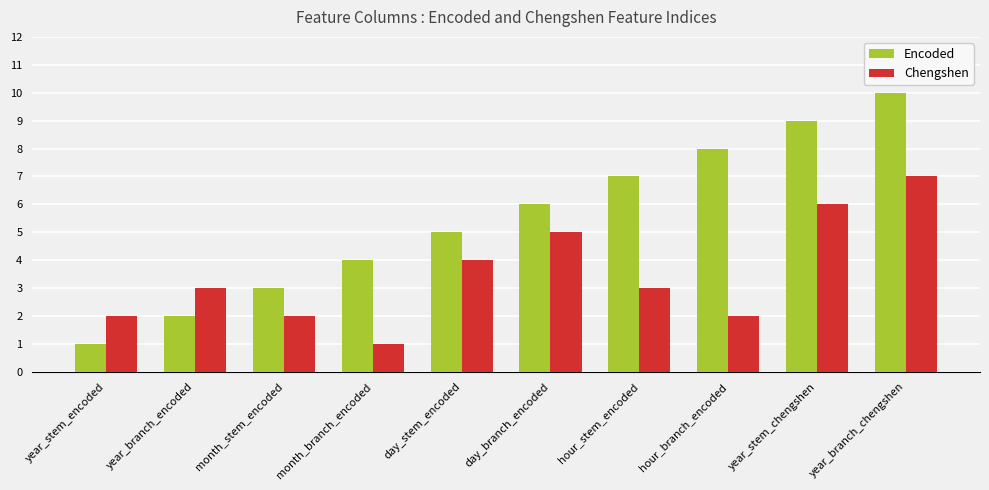

What is the label of the 9th bar from the left?

year_stem_chengshen